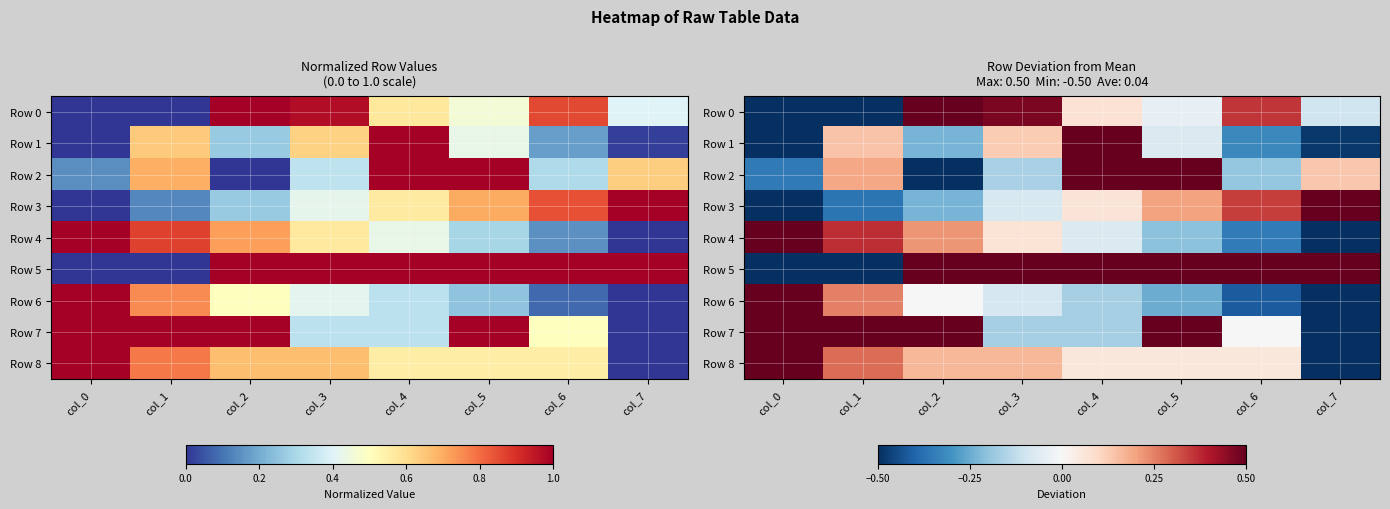

Rank the series by their maximum value, from highest to lowest.

Row 0, Row 1, Row 2, Row 3, Row 4, Row 5, Row 6, Row 7, Row 8